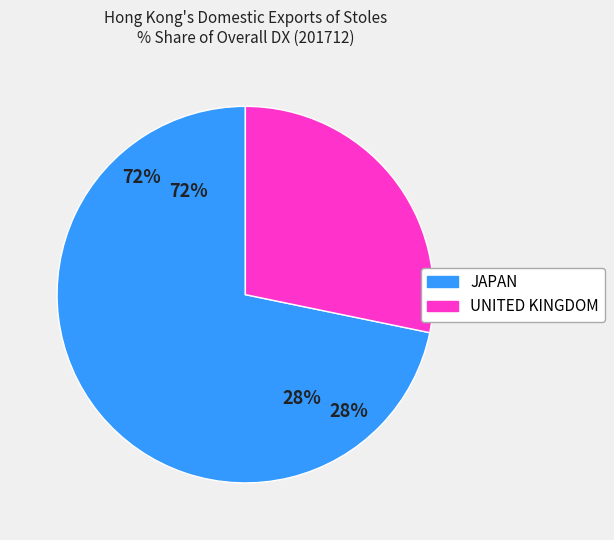

Which category has the biggest portion of the pie?

JAPAN